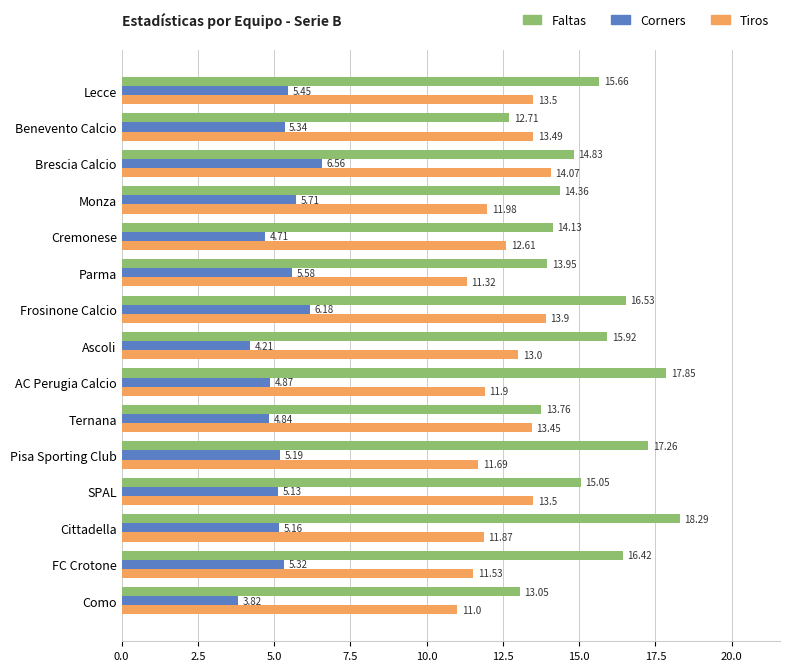

Count the Tiros values in the range 11 to 13.

9